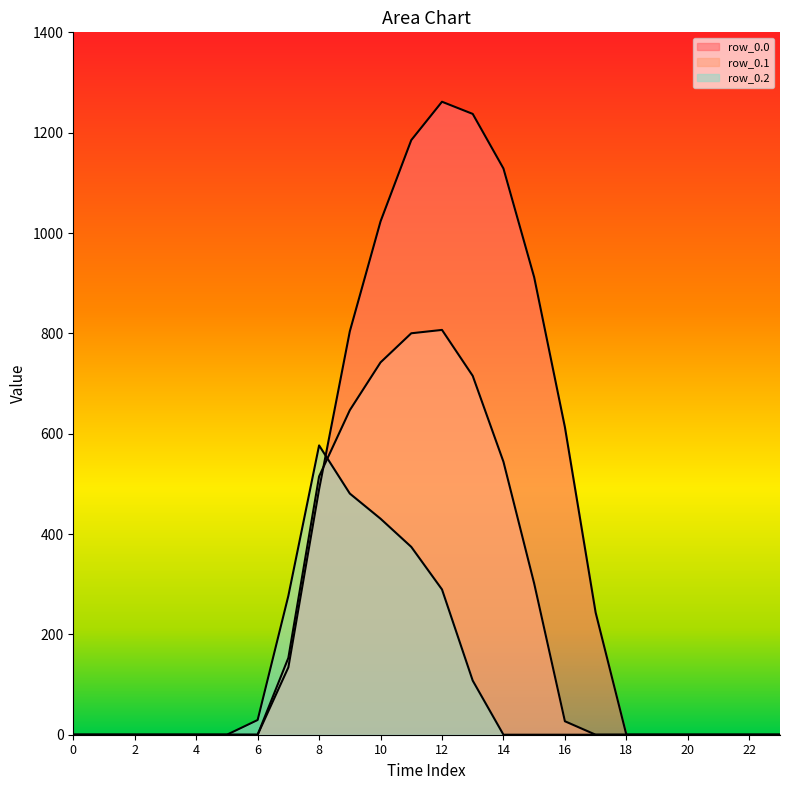

At 7, list the series in order from largest to smallest.

row_0.2, row_0.1, row_0.0